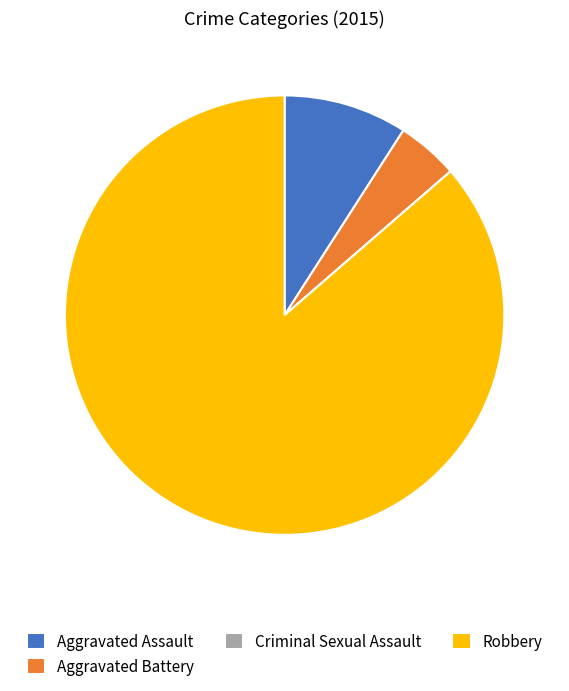

Is Robbery the majority of the pie?

Yes